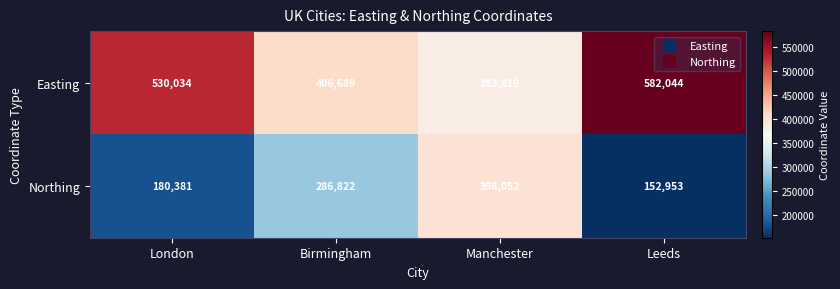

Reading left to right, extract all data points from this chart.

Easting: London=530034	Birmingham=406689	Manchester=383819	Leeds=582044
Northing: London=180381	Birmingham=286822	Manchester=398052	Leeds=152953